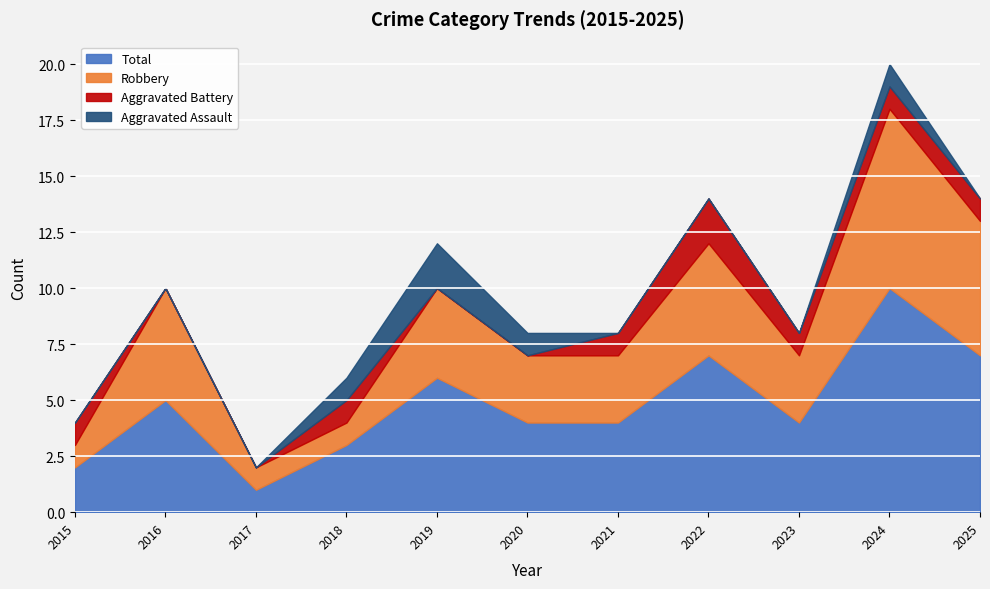

Where is the first local maximum for Robbery?

2016